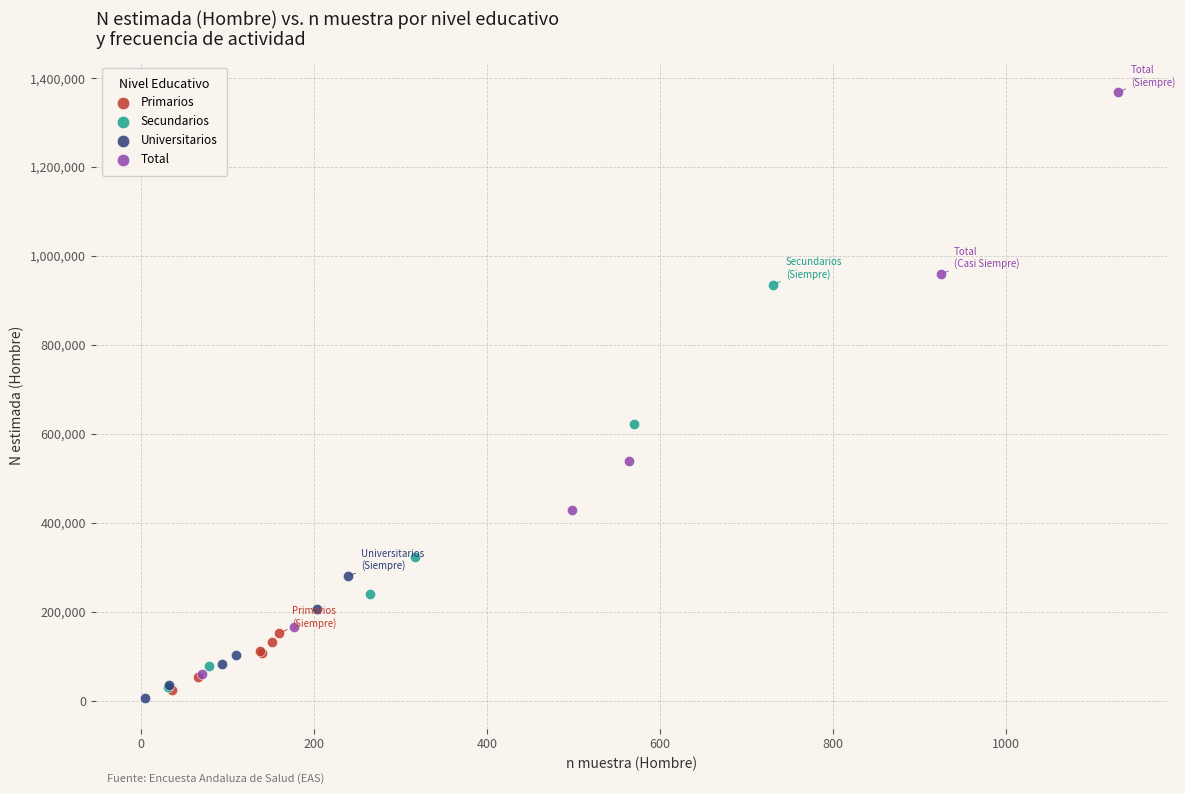

Which series has the largest Y range (max minus min)?

Total